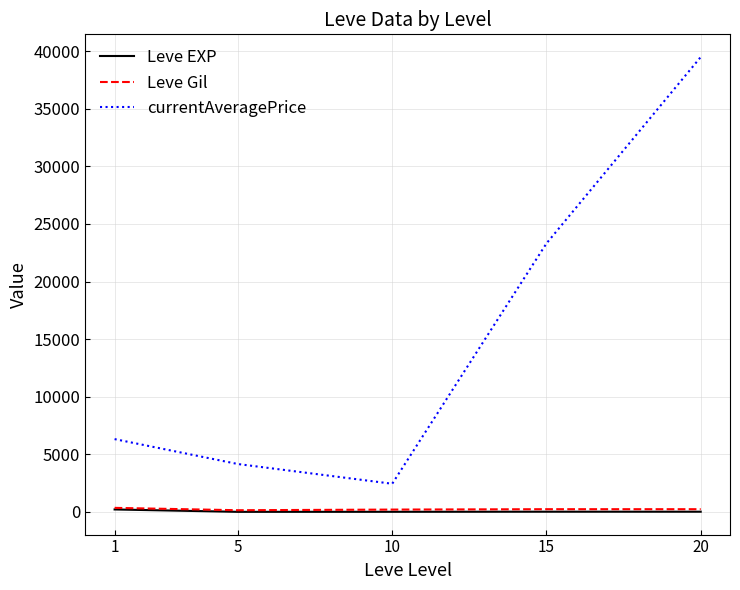

The value of currentAveragePrice at 15 is 23308.0. True or false?

True